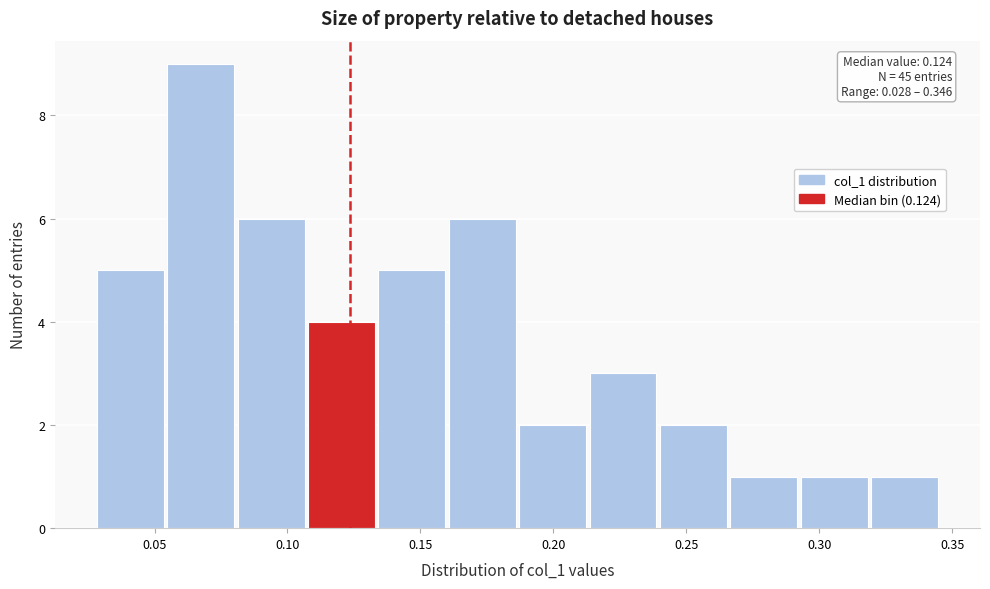

Which range on the x-axis has the tallest bar?

0.055 to 0.080